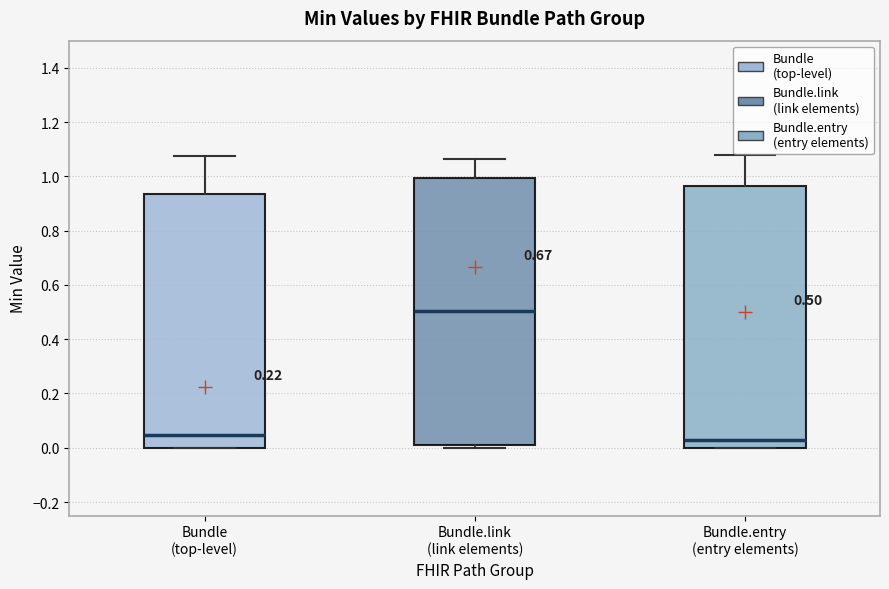

Which box is the tallest, from its lower edge to its upper edge?

Bundle.link (link elements)